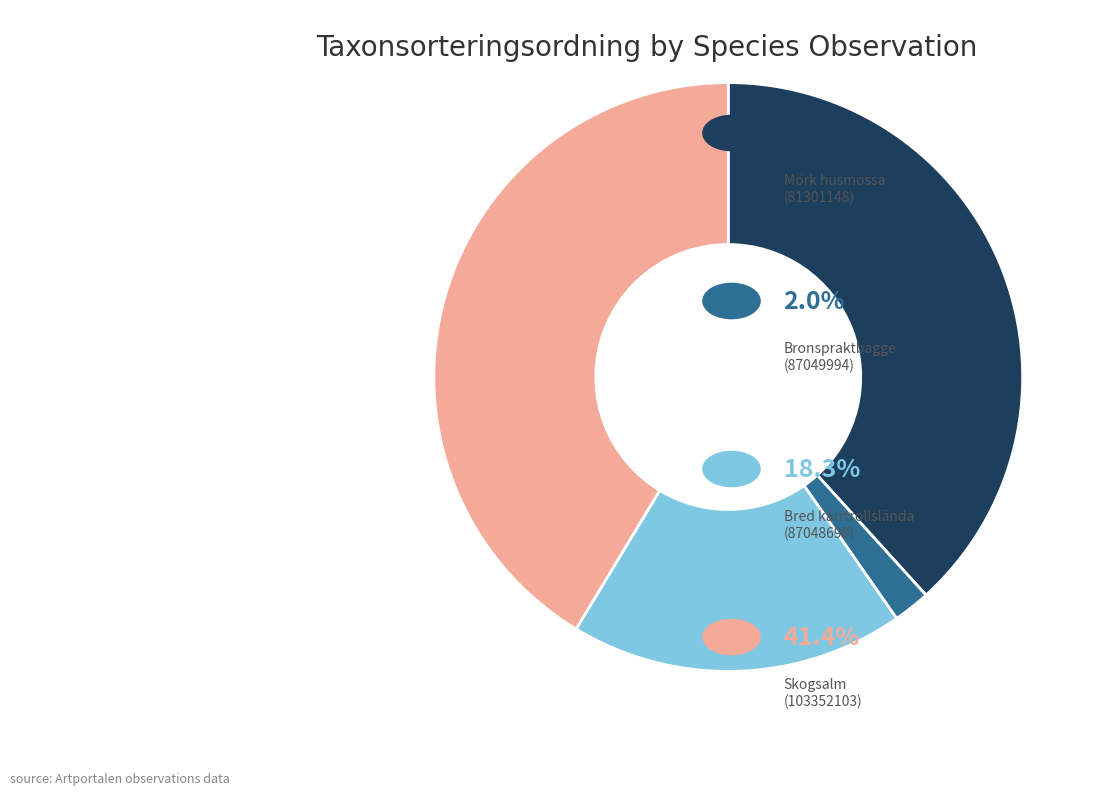

How many slices are in this pie chart?

4